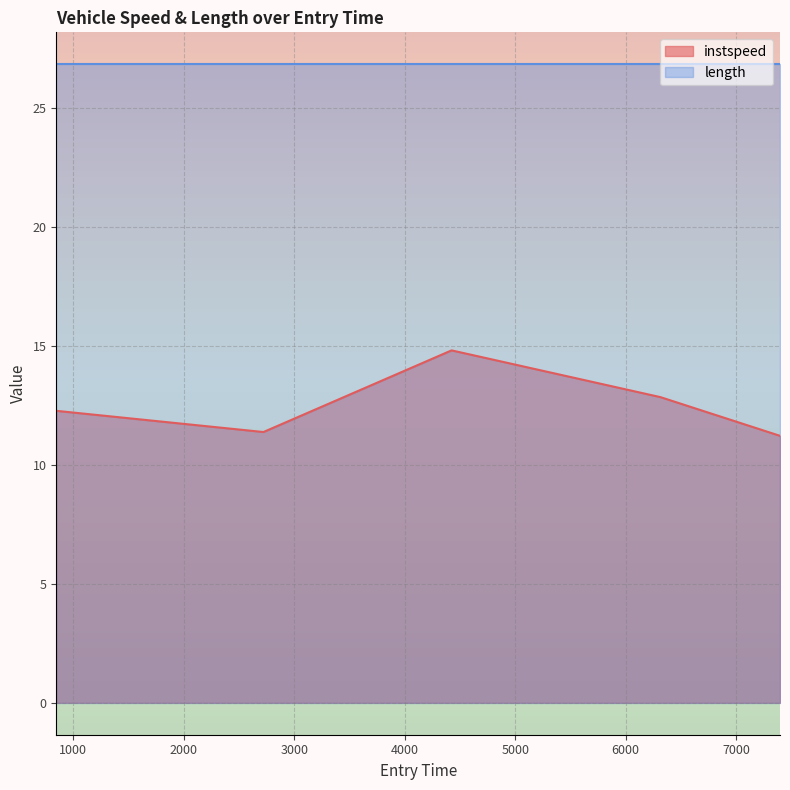

True or false: there are more than 0 points higher than both neighbors.

True